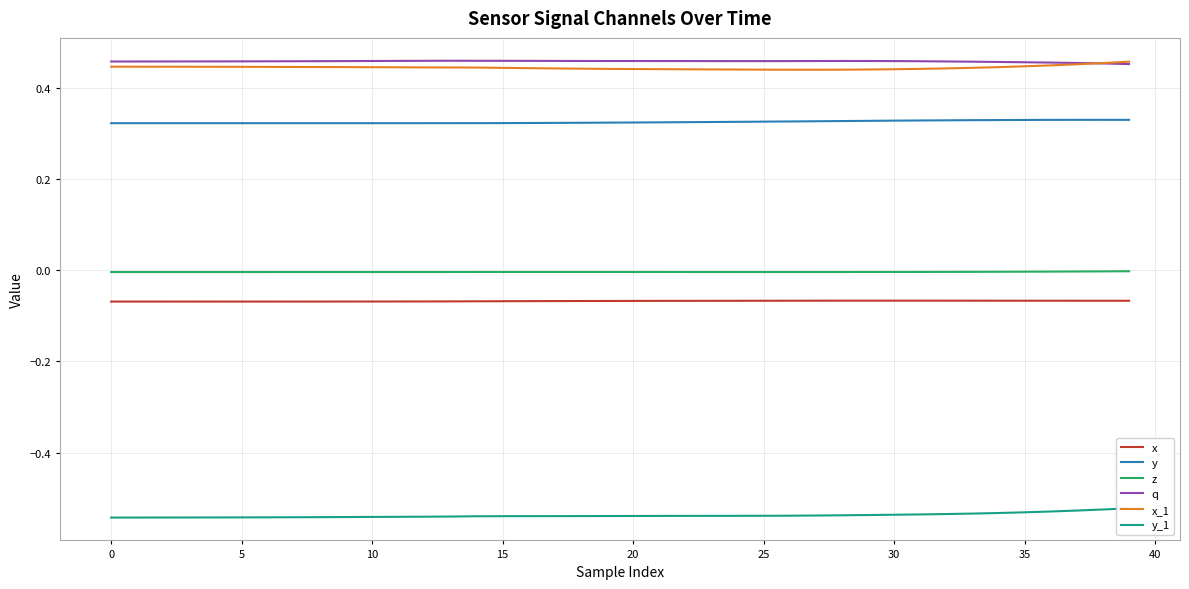

Where is the first local minimum for q?

25